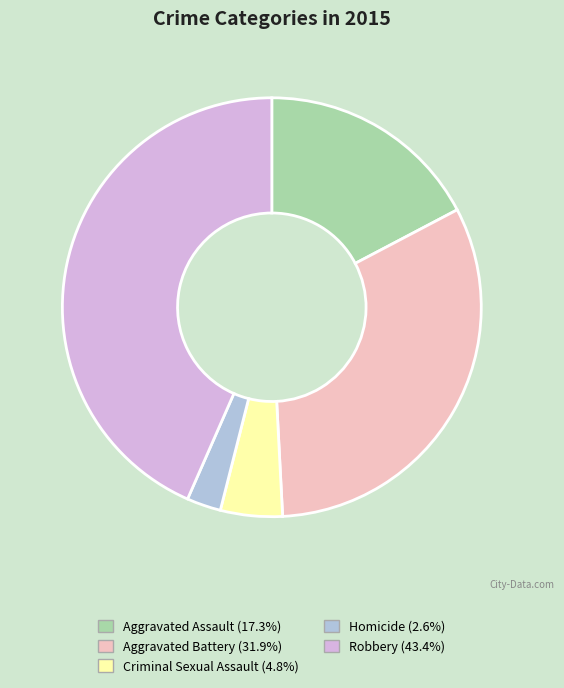

Do Aggravated Assault and Robbery together represent more than half of the pie?

Yes